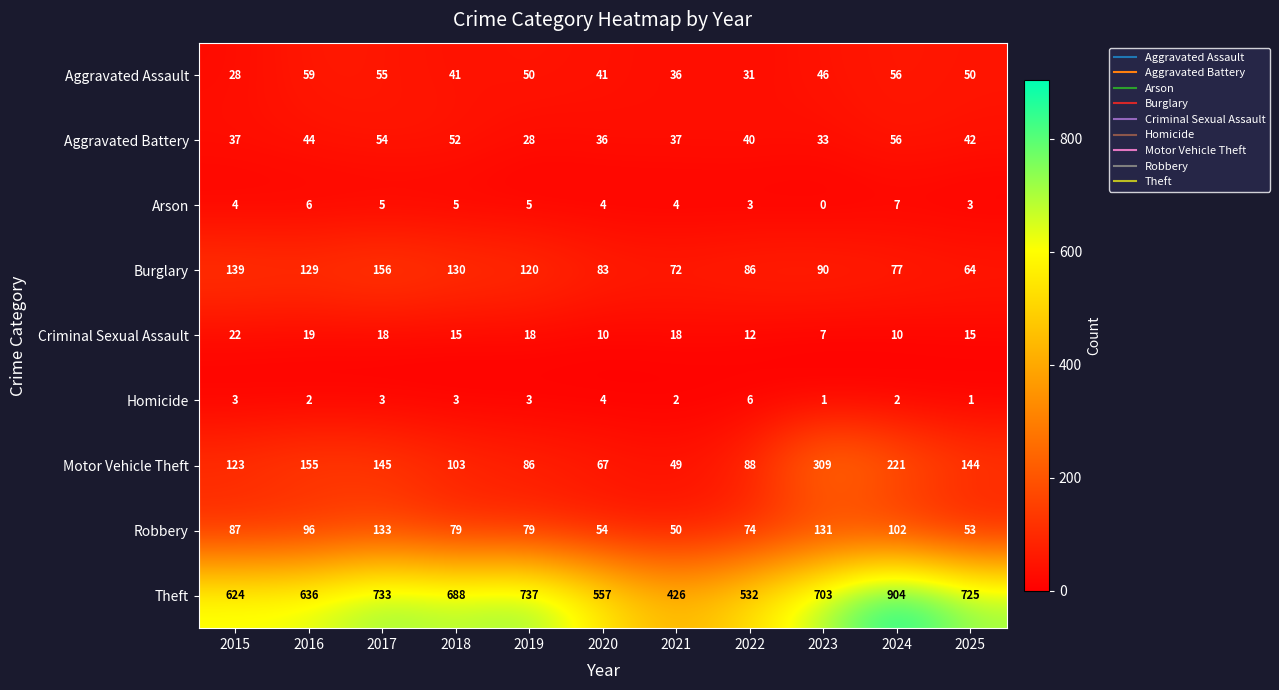

The value of Aggravated Assault at 2020 is 41. True or false?

True